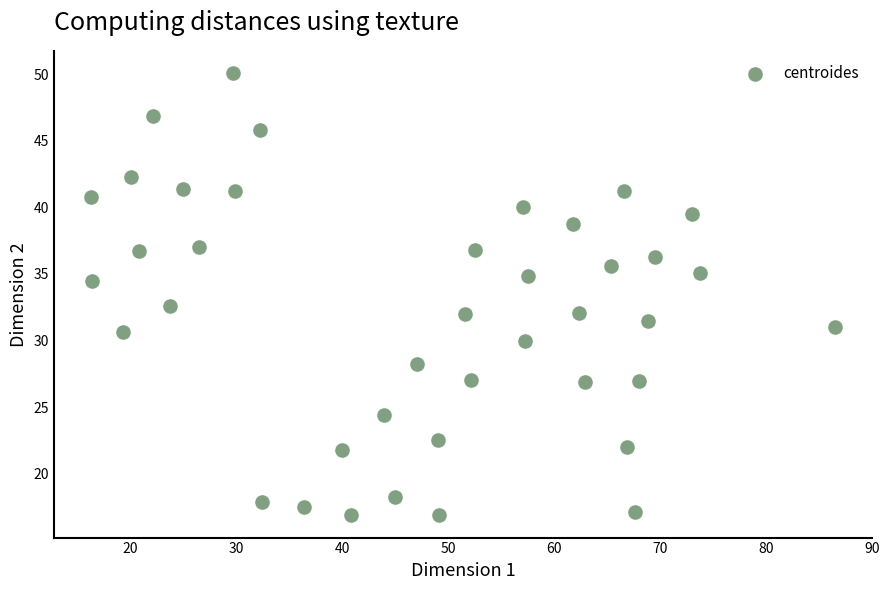

What Y value in the scatter plot is closest to 33?

32.6